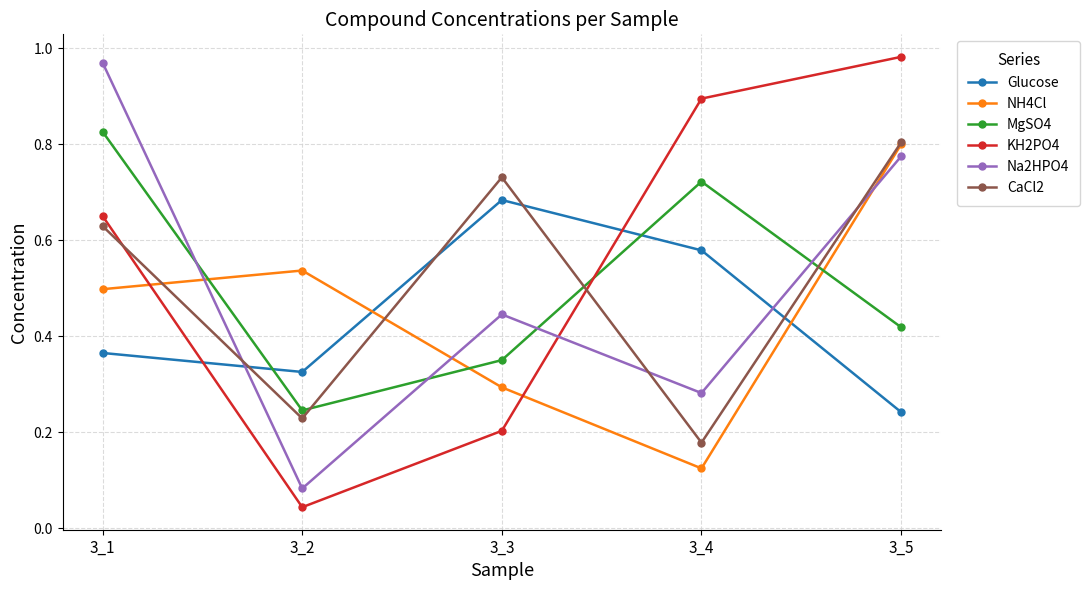

Count the number of data series in this chart.

6